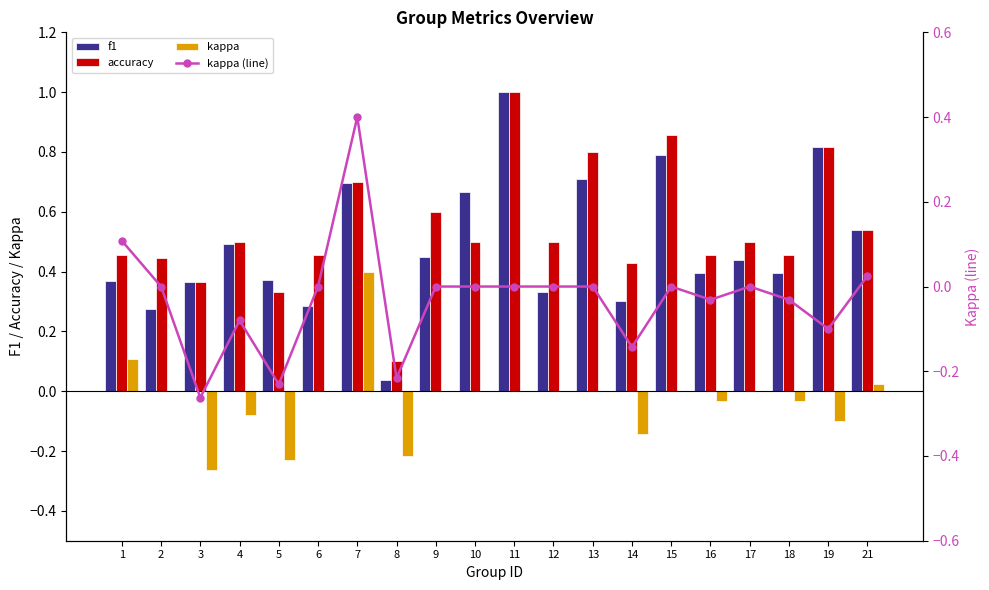

What is the minimum value for kappa (line)?

-0.3